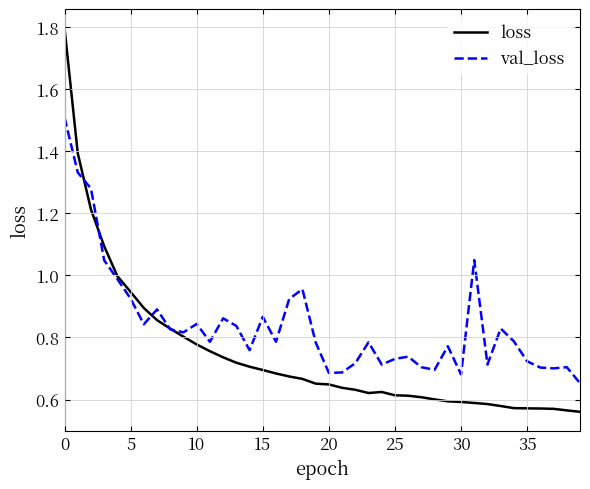

Rank the series by their maximum value, from lowest to highest.

val_loss, loss